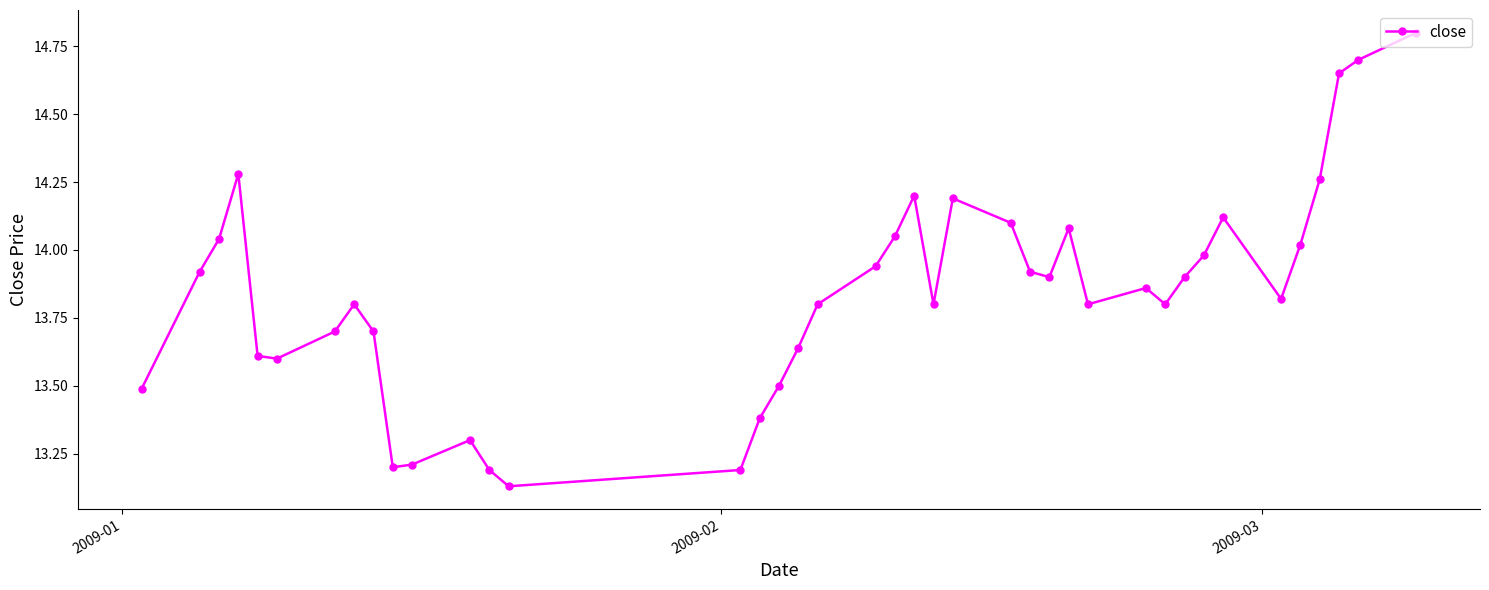

What is the sum of all values?

553.6